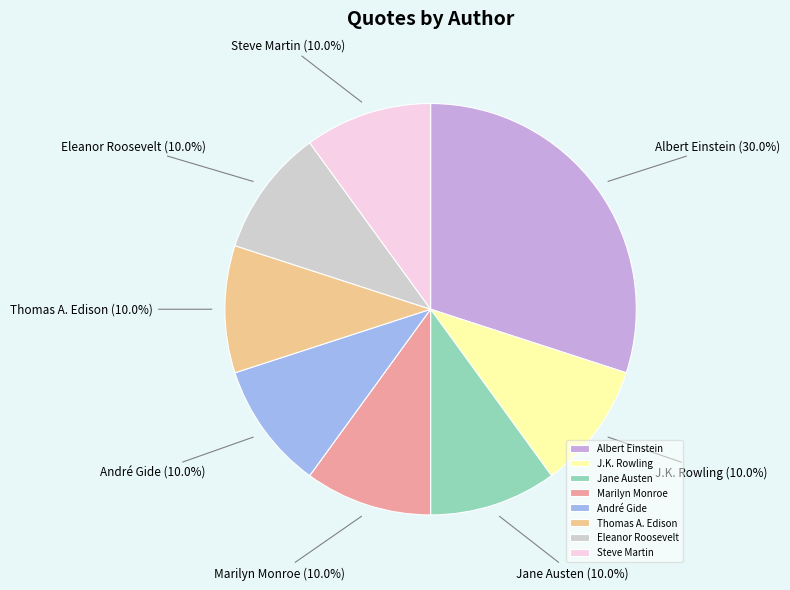

What is the ratio of the value at Marilyn Monroe to the value at André Gide?

1.0